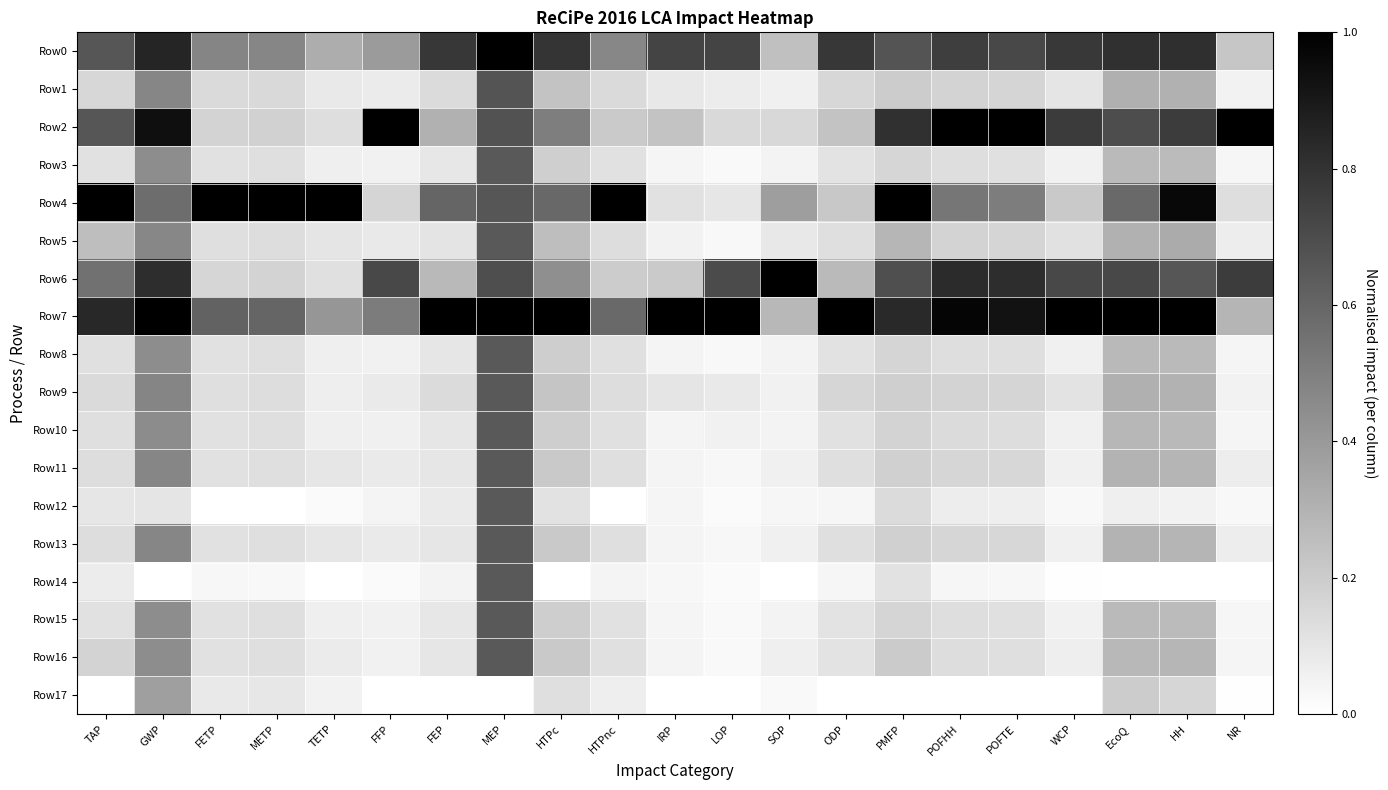

Which series has the widest spread of values?

Row4